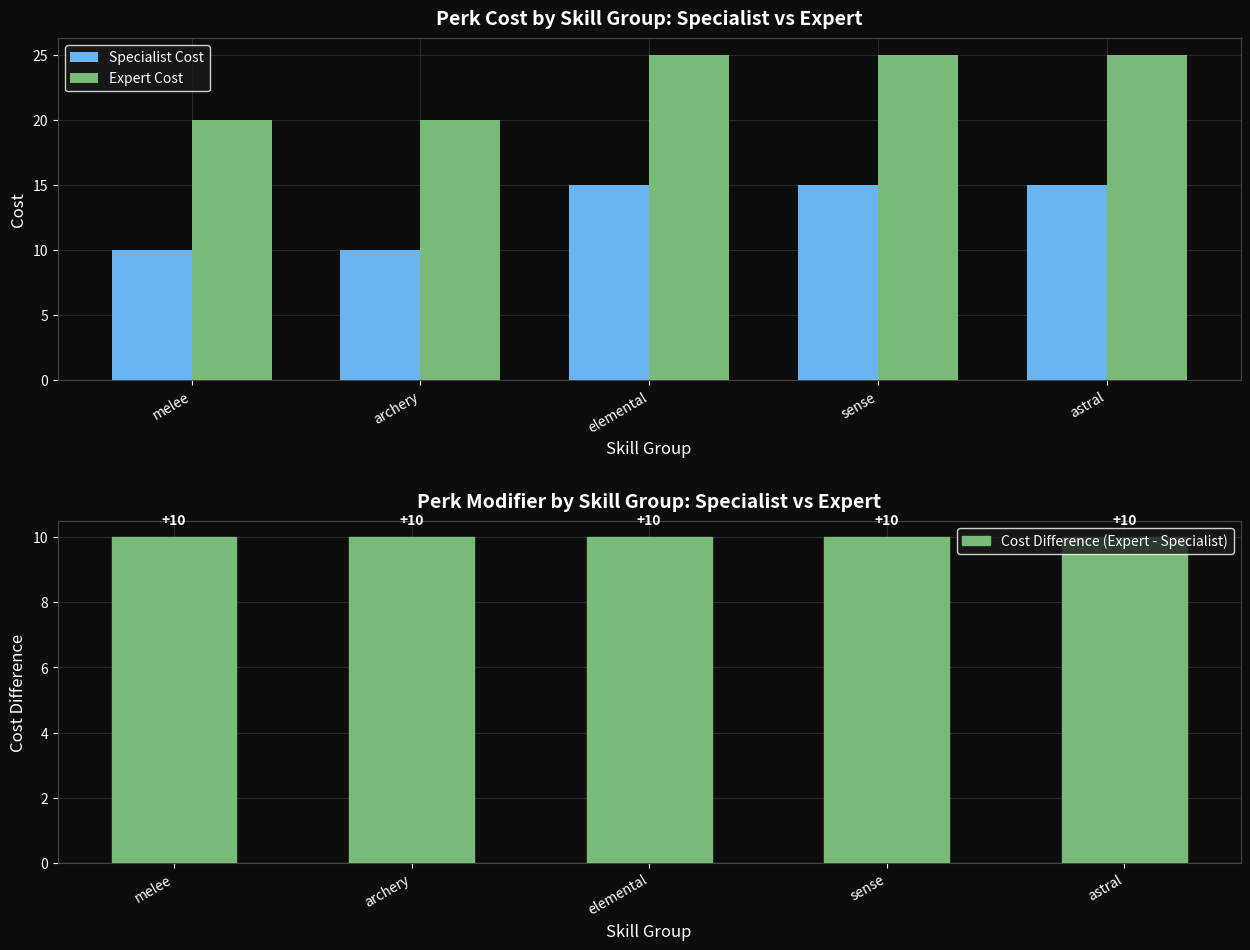

List the series in order of their peak value, lowest first.

Cost Difference (Expert - Specialist), Specialist Cost, Expert Cost